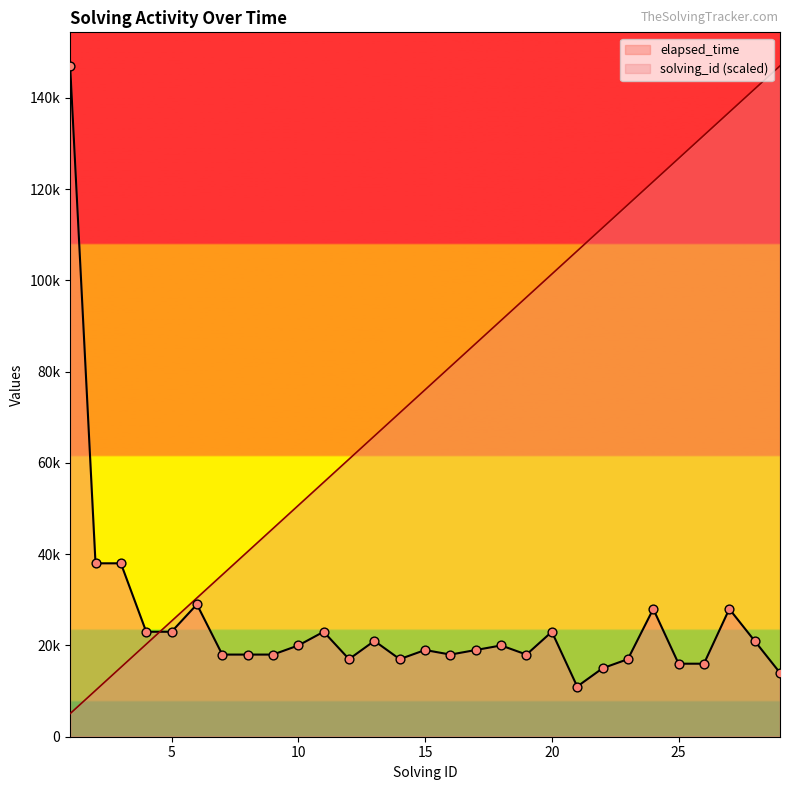

What is the total value across all series at 20?

124379.3